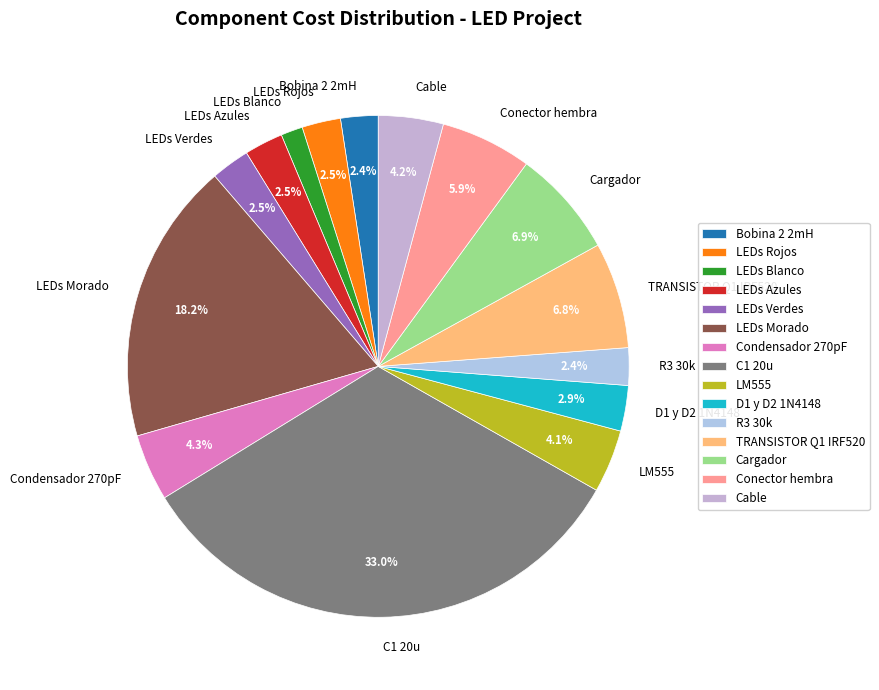

True or false: LEDs Blanco accounts for 1% of the total.

True